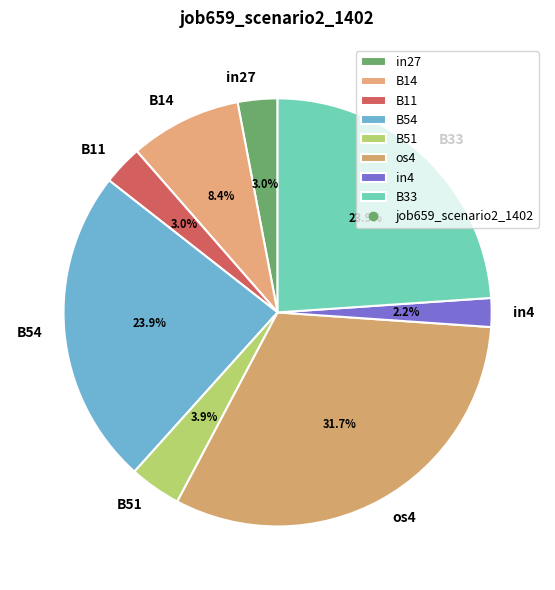

Is there any slice that represents more than half of the pie?

No